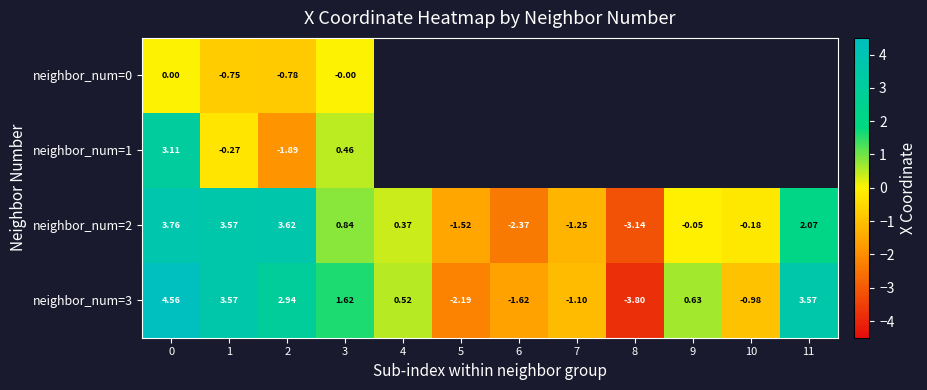

True or false: neighbor_num=2 has a value of -0.3 at 7.

False